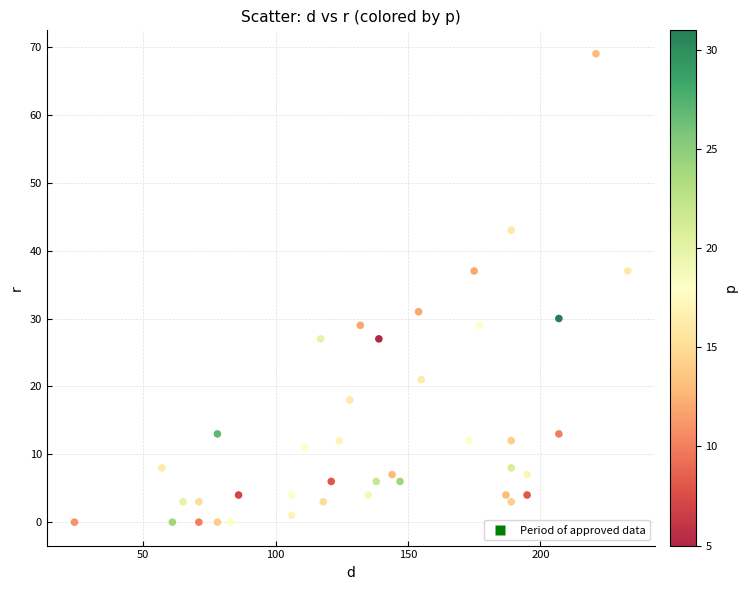

What is the range of X values (max minus min)?

209